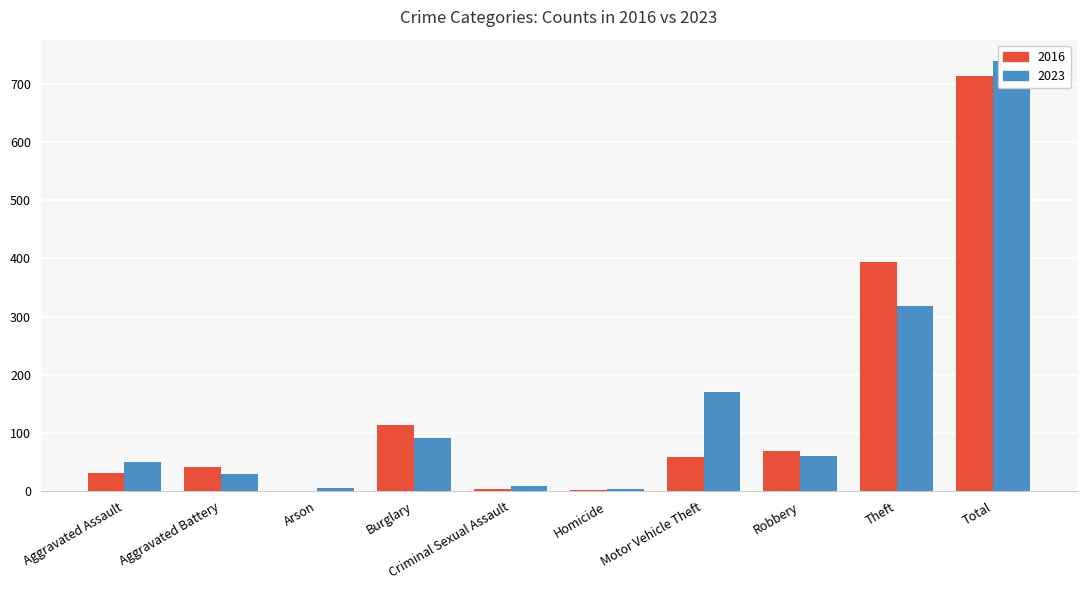

Rank the categories by 2023 value from lowest to highest.

Homicide, Arson, Criminal Sexual Assault, Aggravated Battery, Aggravated Assault, Robbery, Burglary, Motor Vehicle Theft, Theft, Total